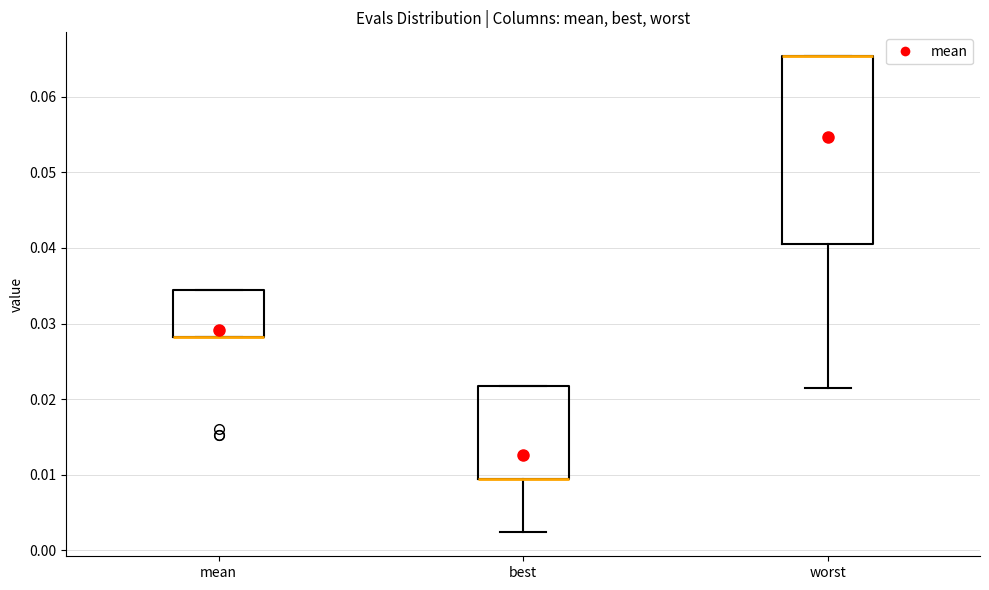

Reading left to right, transcribe this box plot: for each box, give where its median line is, the range the box spans, and where its two whiskers end, as read against the y-axis. The values are not printed on the chart, so give them approximately, as read against the axis.

mean: median 0.028 (drawn on the box's lower edge), box 0.028 to 0.034, whiskers 0.028 to 0.034
best: median 0.009 (drawn on the box's lower edge), box 0.009 to 0.022, whiskers 0.002 to 0.022
worst: median 0.065 (drawn on the box's upper edge), box 0.041 to 0.065, whiskers 0.021 to 0.065